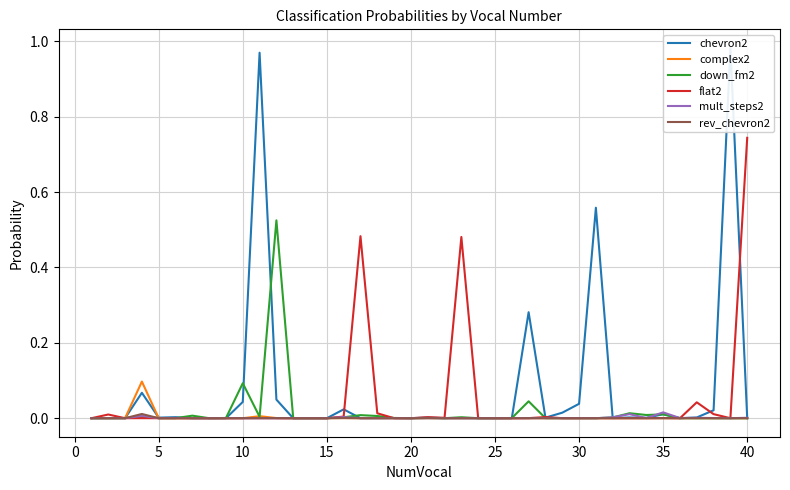

Which series has the widest spread of values?

chevron2